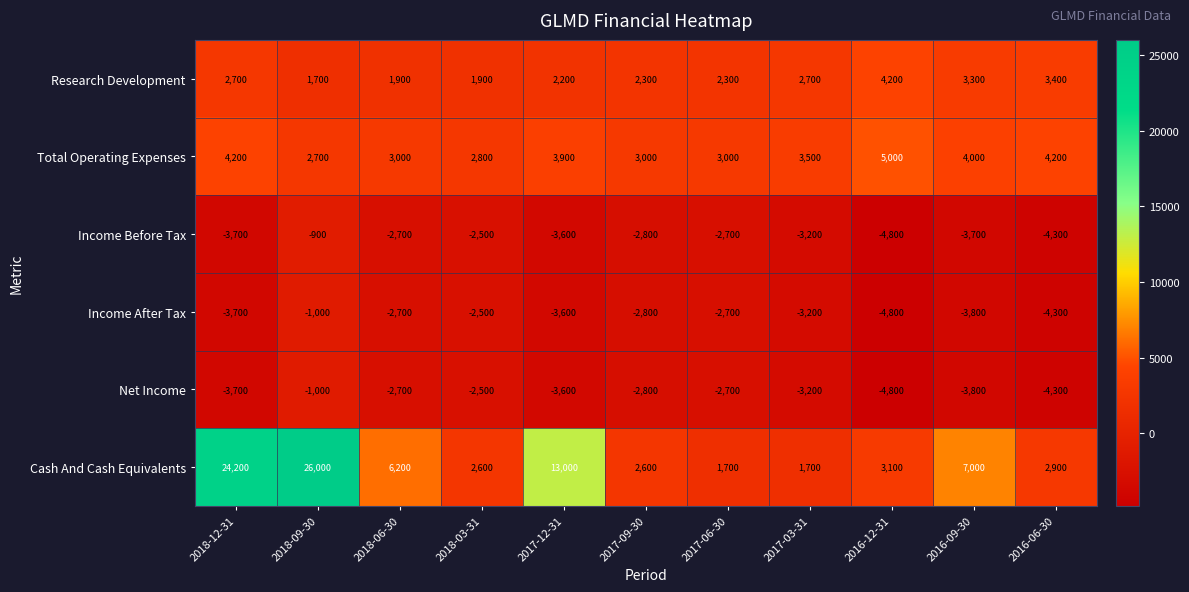

What is the difference between the second highest and minimum values in the Cash And Cash Equivalents series?

22500